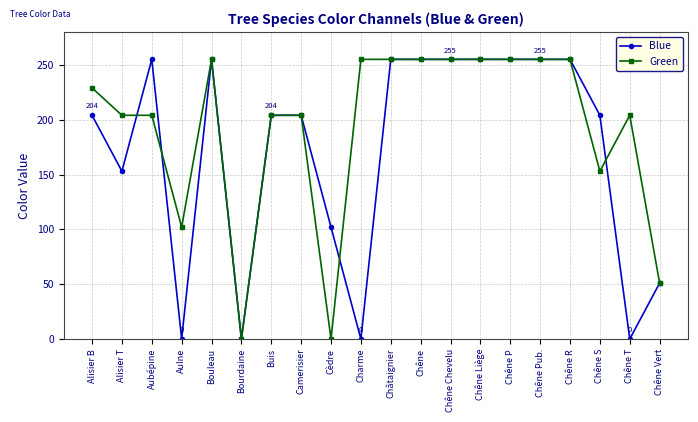

At which category does Blue reach its first local valley?

Alisier T